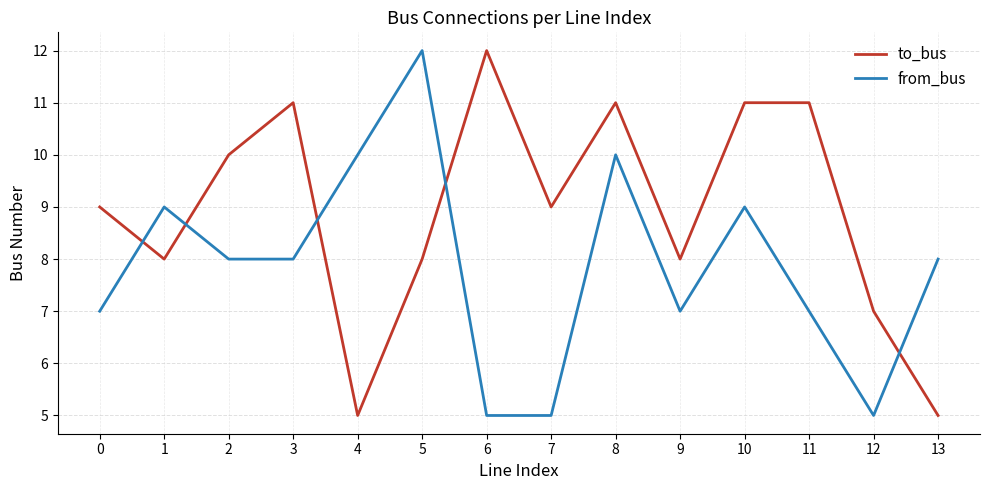

Reading left to right, list all the values displayed in this chart.

to_bus: 0=9	1=8	2=10	3=11	4=5	5=8	6=12	7=9	8=11	9=8	10=11	11=11	12=7	13=5
from_bus: 0=7	1=9	2=8	3=8	4=10	5=12	6=5	7=5	8=10	9=7	10=9	11=7	12=5	13=8